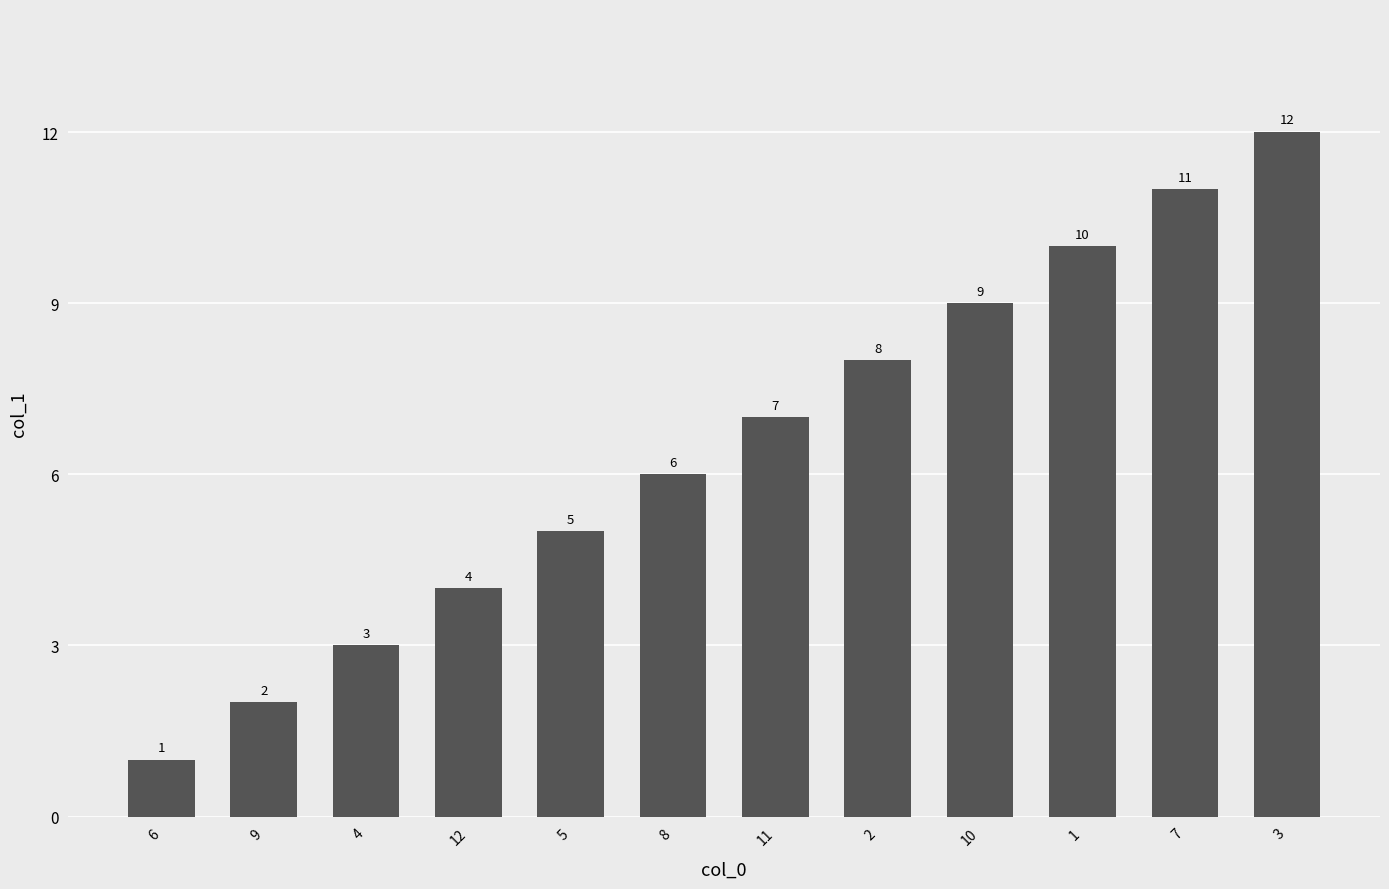

What is the change in value from 5 to 3?

+7